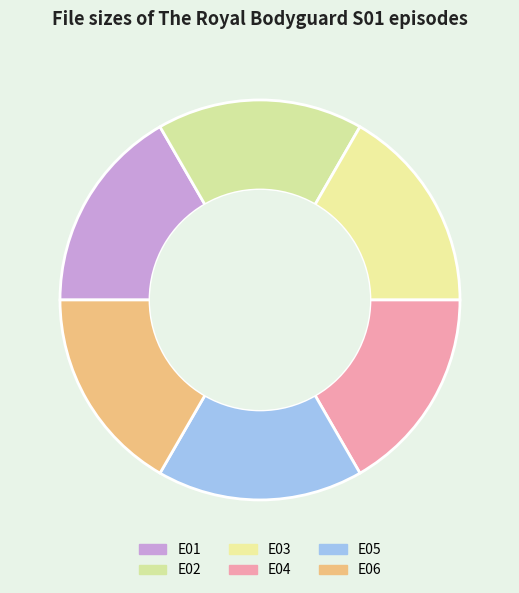

How many segments does this pie chart have?

6